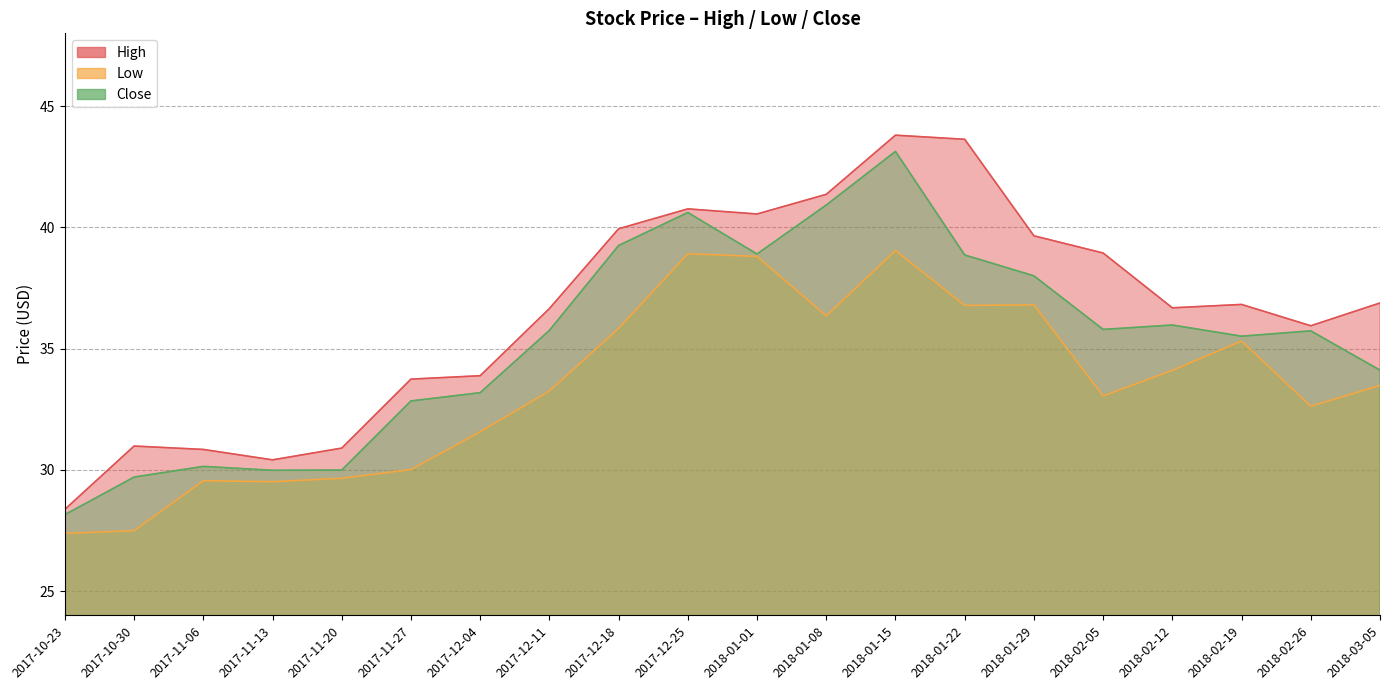

The High series shows 46.8 at 2017-10-30. True or false?

False